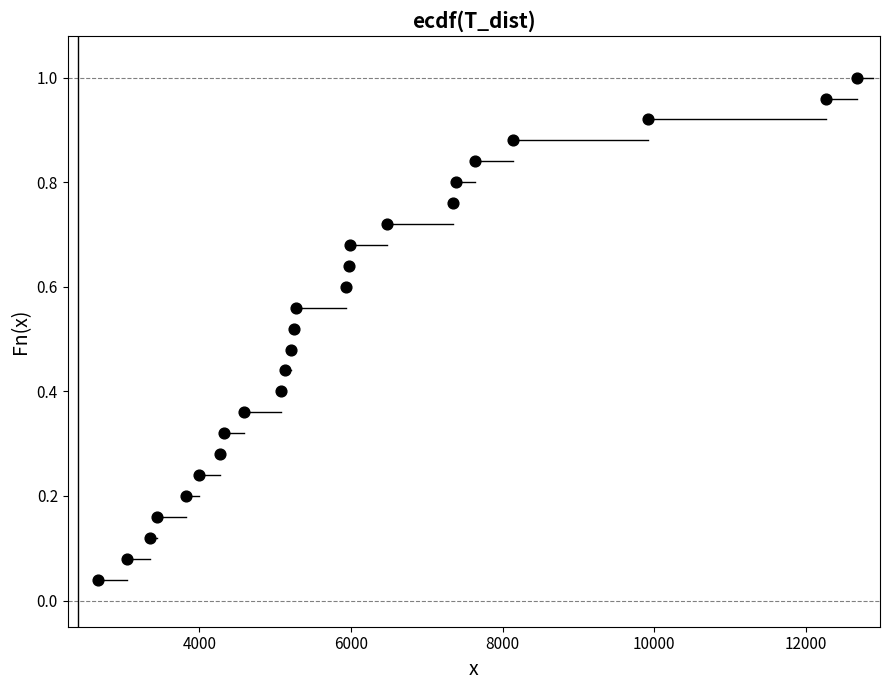

What is the range of X values (max minus min)?

10015.7